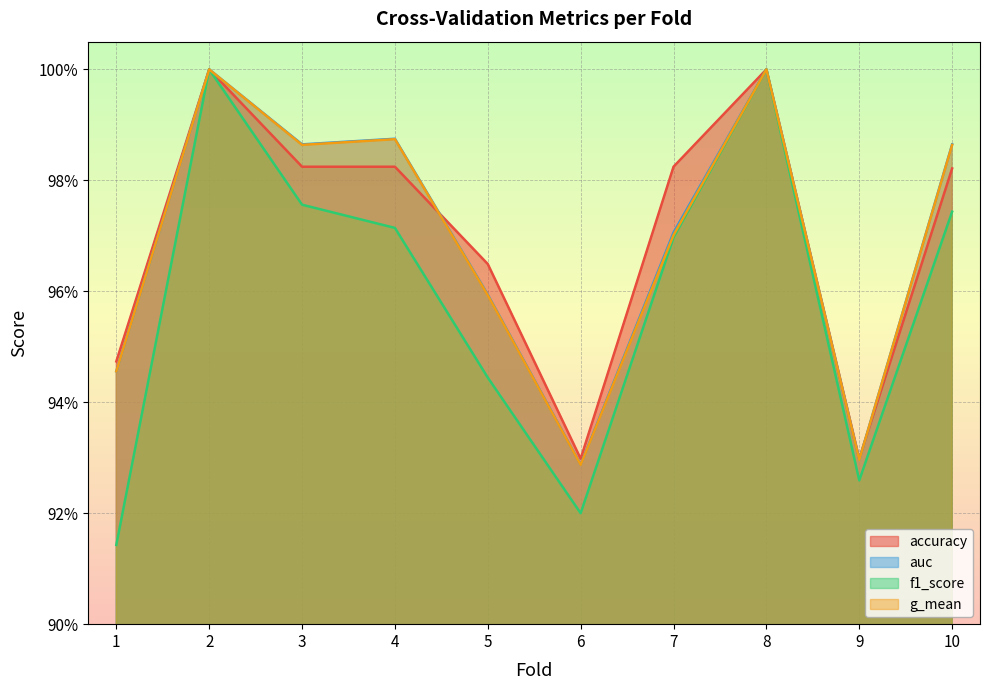

At which category does g_mean reach its first local peak?

2